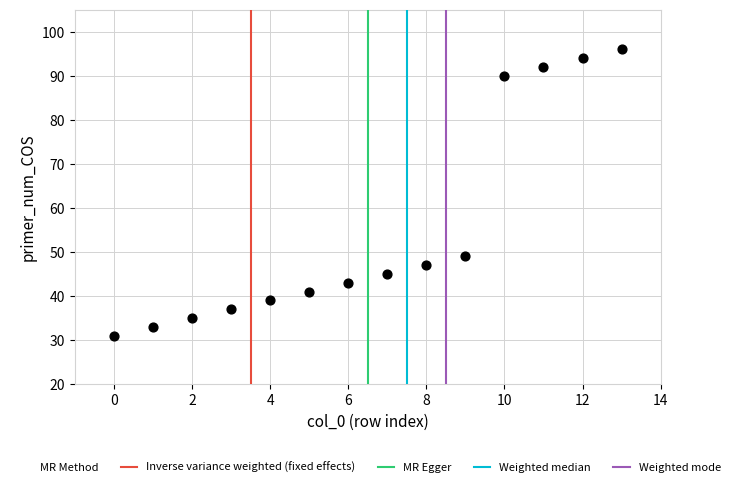

What is the range of Y values (max minus min)?

65